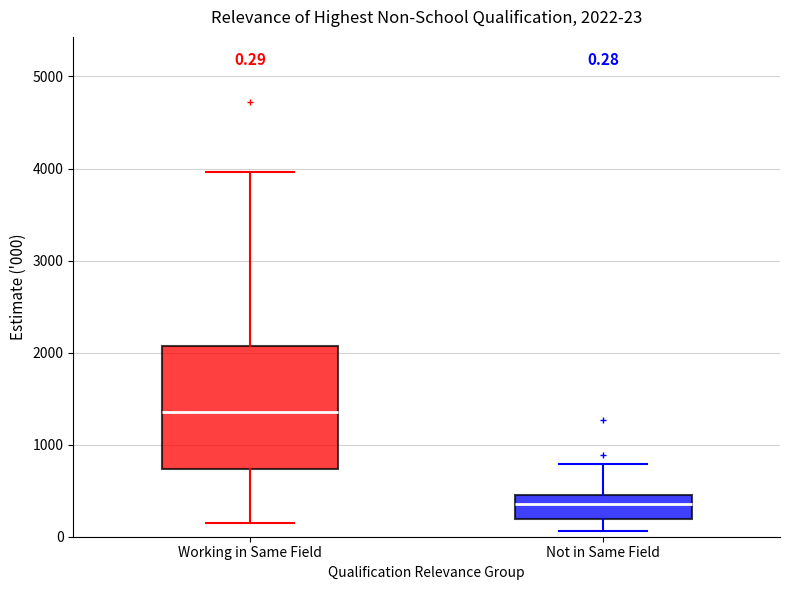

Which box has the lowest median line?

Not in Same Field